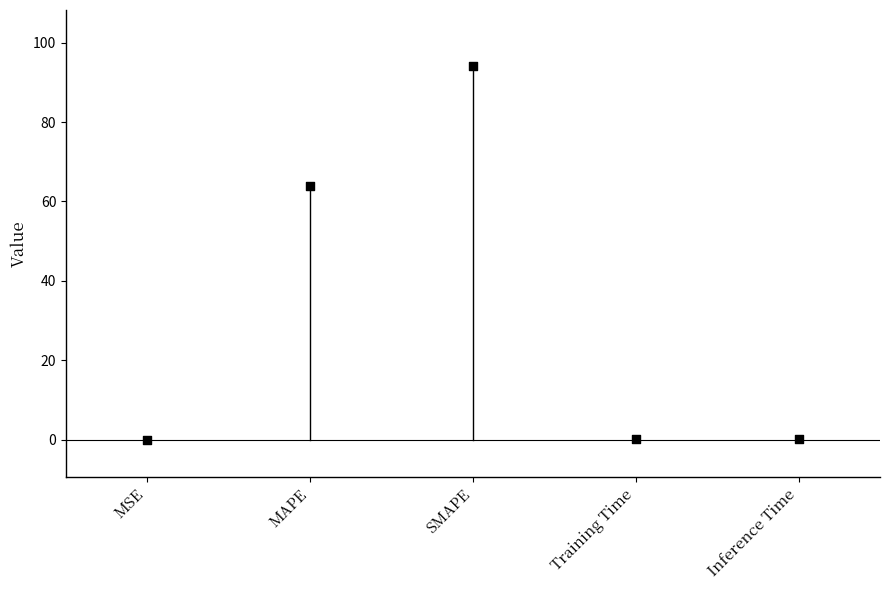

What Y value in the scatter plot is closest to 47?

64.0